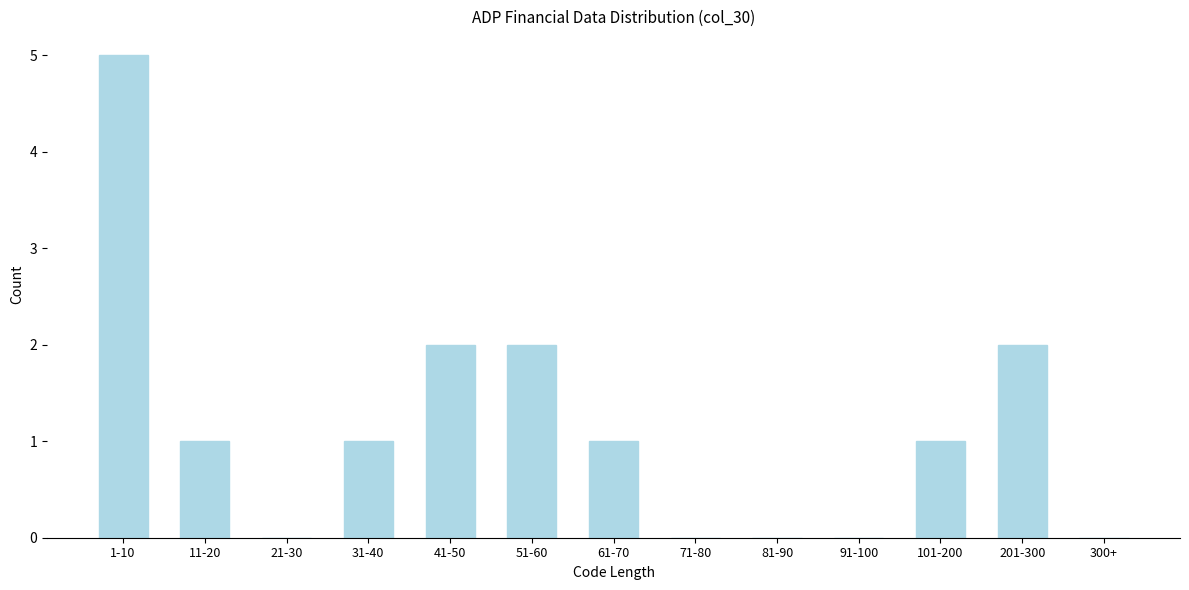

Reading left to right, list all the values displayed in this chart.

1-10=5	11-20=1	21-30=0	31-40=1	41-50=2	51-60=2	61-70=1	71-80=0	81-90=0	91-100=0	101-200=1	201-300=2	300+=0